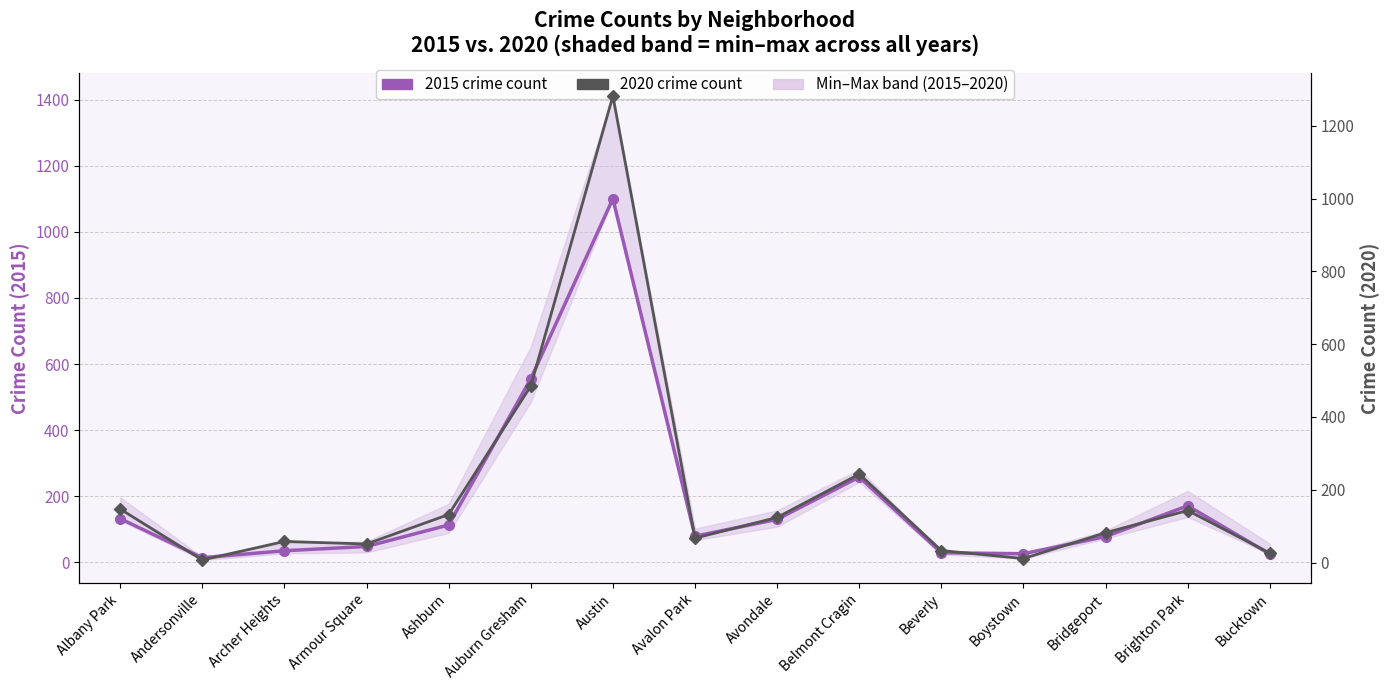

Does the chart display data point markers on the line(s)?

Yes